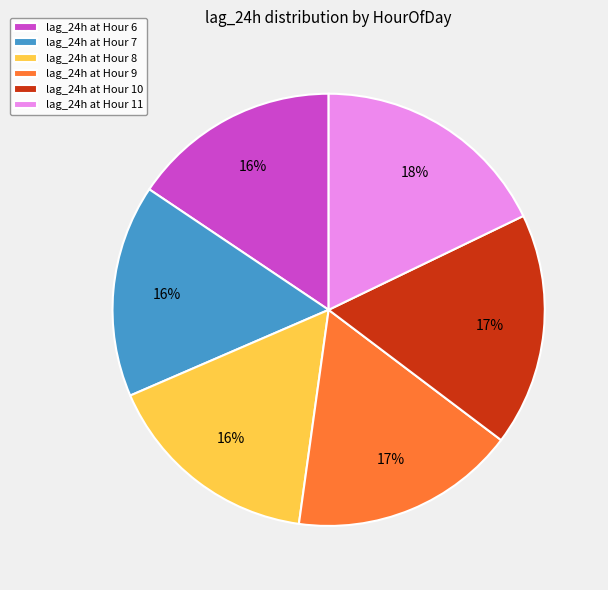

Is there a majority slice in this chart?

No